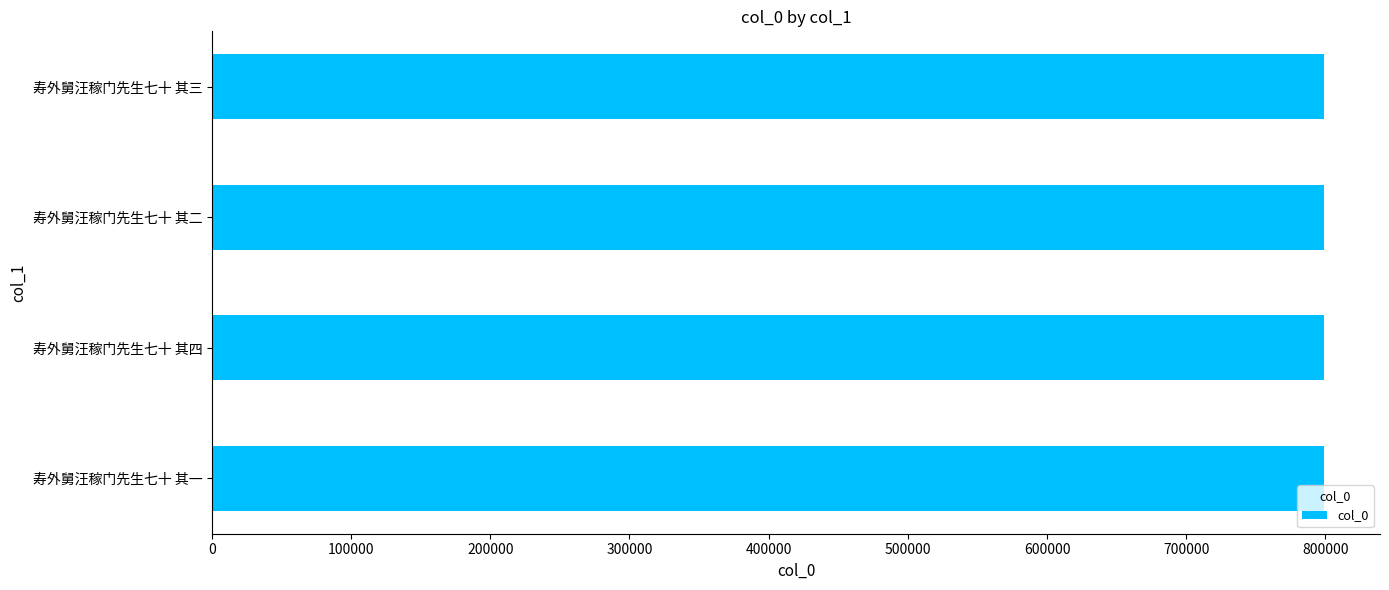

What is the smallest value displayed?

799267